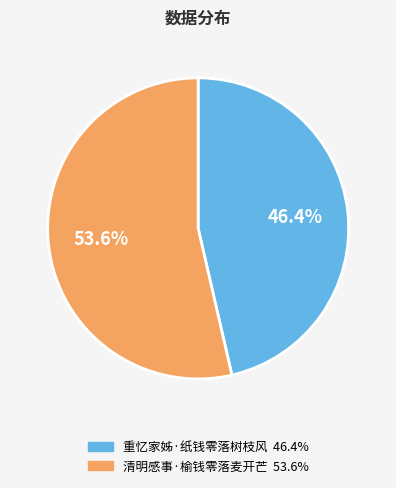

What percentage is the 重忆家姊·纸钱零落树枝风 slice, to the nearest percent?

46%